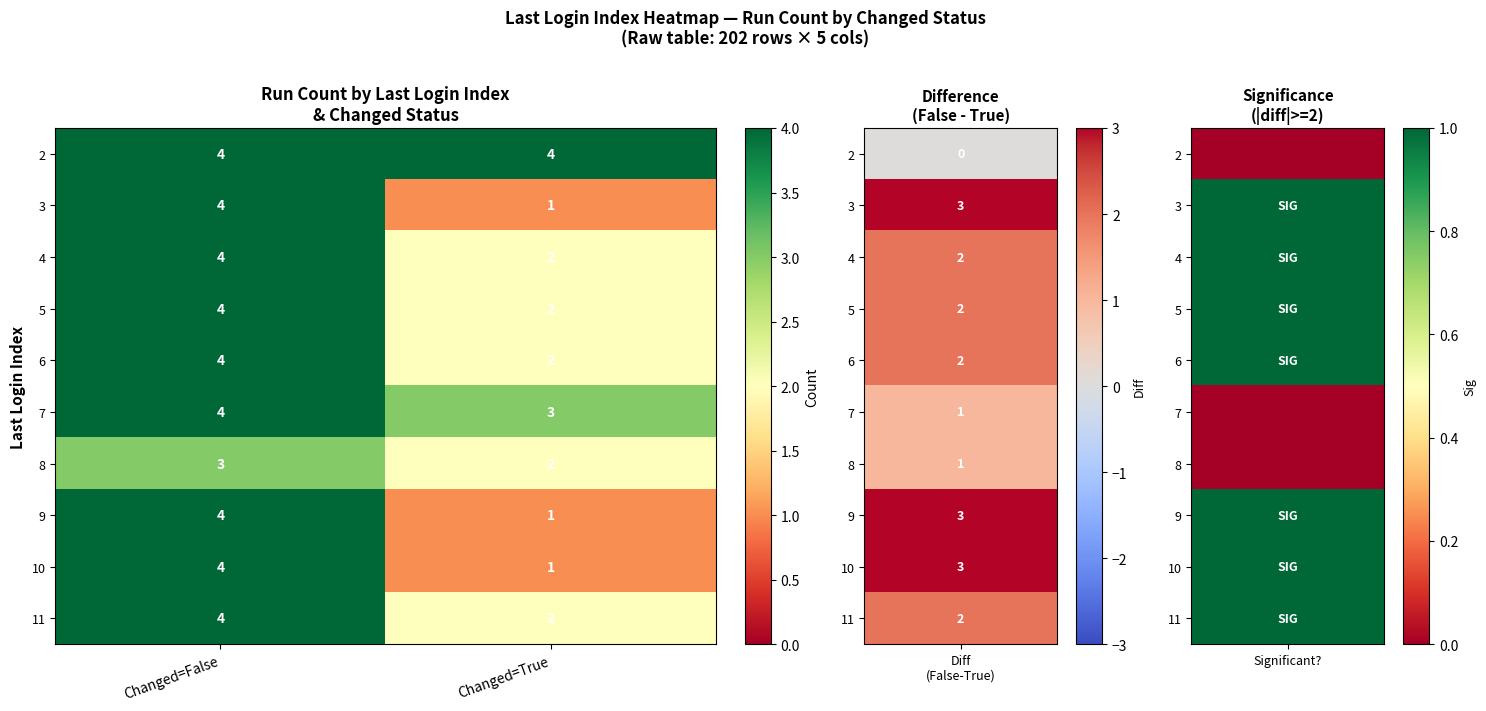

Is it true that 8 equals 1 at Changed=False?

False